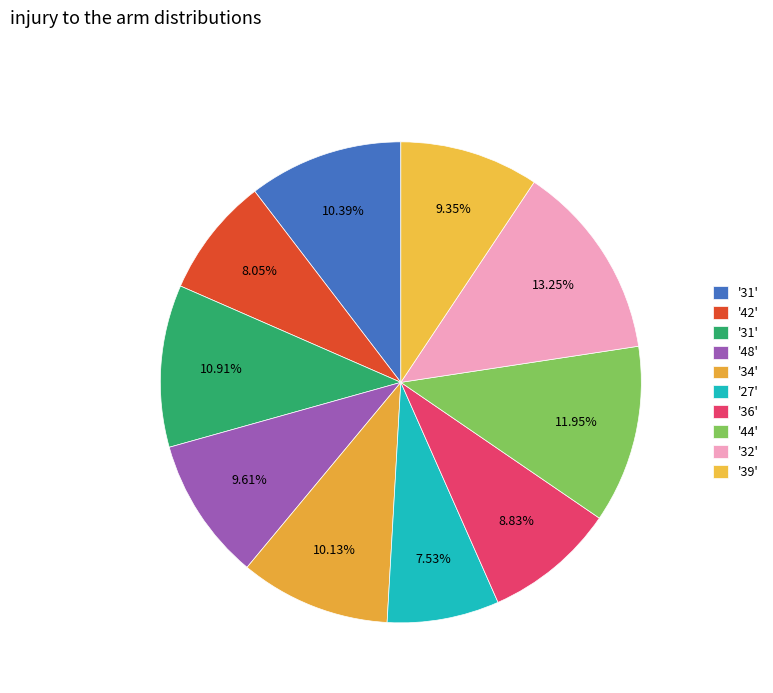

How many segments does this pie chart have?

10